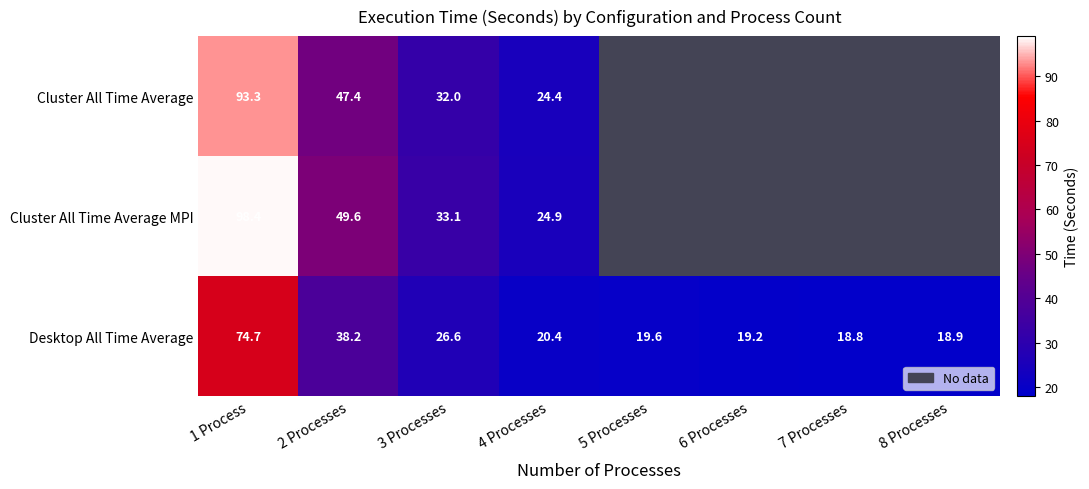

At how many categories does at least one series exceed 68?

1